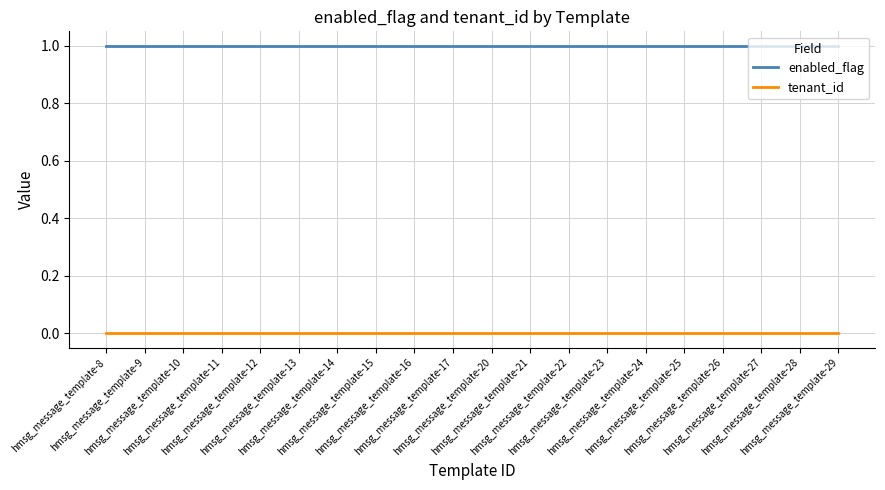

Reading right to left, what are all the values shown in this chart?

enabled_flag: 1	1	1	1	1	1	1	1	1	1	1	1	1	1	1	1	1	1	1	1
tenant_id: 0	0	0	0	0	0	0	0	0	0	0	0	0	0	0	0	0	0	0	0